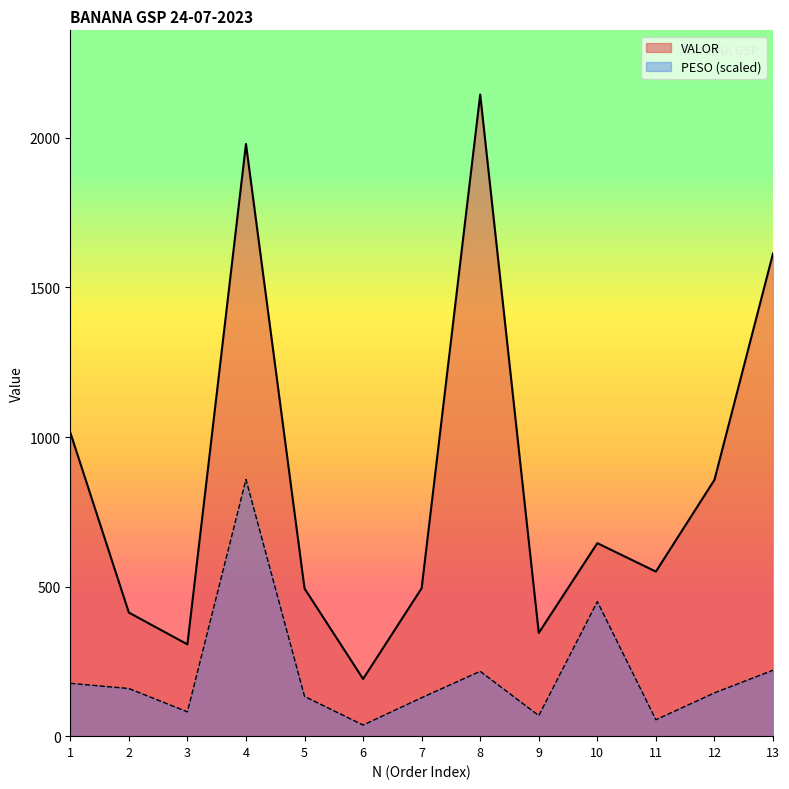

Reading right to left, transcribe all the data shown in this chart.

PESO: 13=220.4	12=144.7	11=54.9	10=449.8	9=68.7	8=216.8	7=128.7	6=37.1	5=132.9	4=858.1	3=81.2	2=159.3	1=176.6
VALOR: 13=1613.7	12=856.8	11=550.1	10=645.2	9=345.2	8=2145.2	7=494.6	6=191.4	5=493.7	4=1979.8	3=307.0	2=413.2	1=1015.3